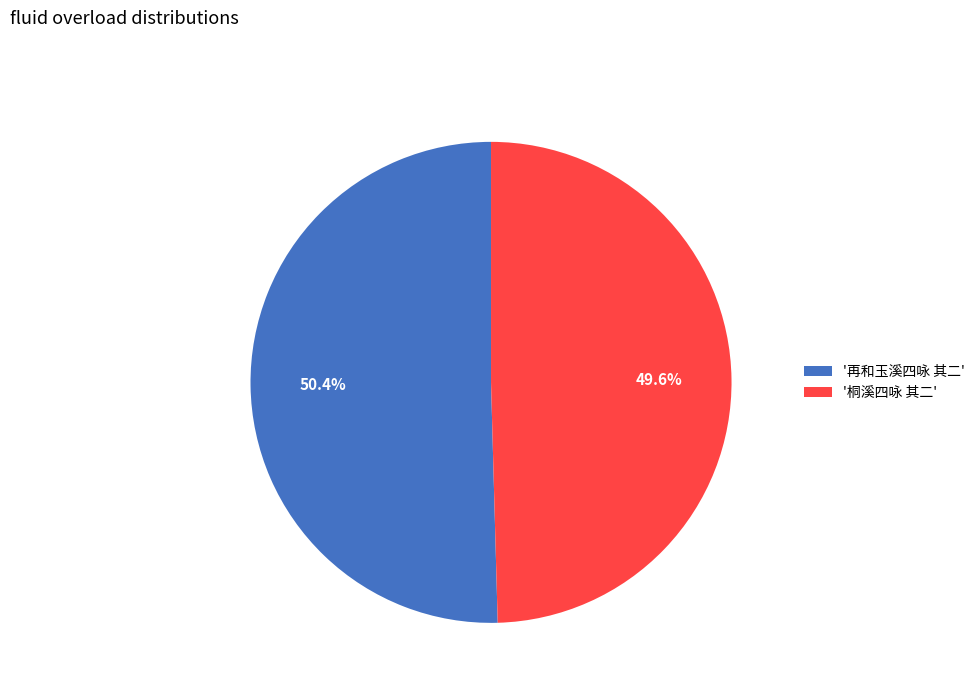

Rank the categories by value from lowest to highest.

'桐溪四咏 其二', '再和玉溪四咏 其二'